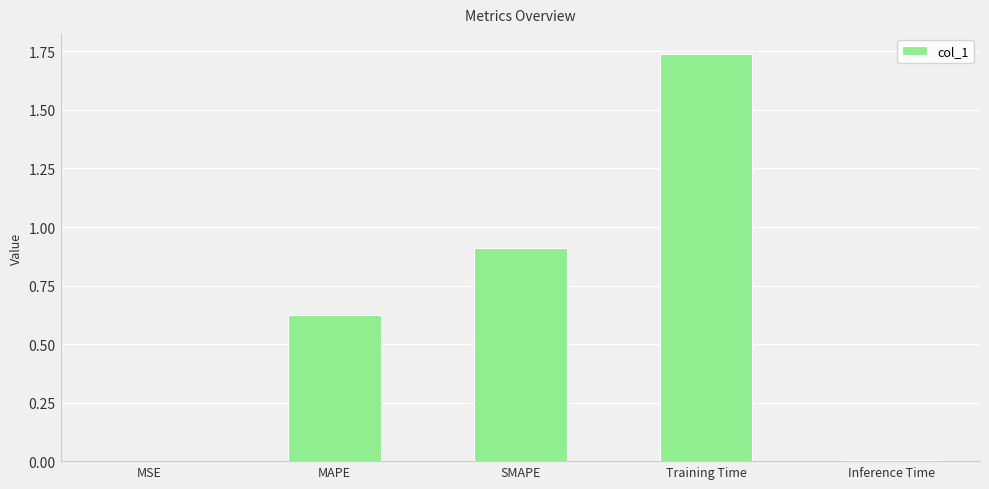

Which label corresponds to the largest value in the chart?

Training Time